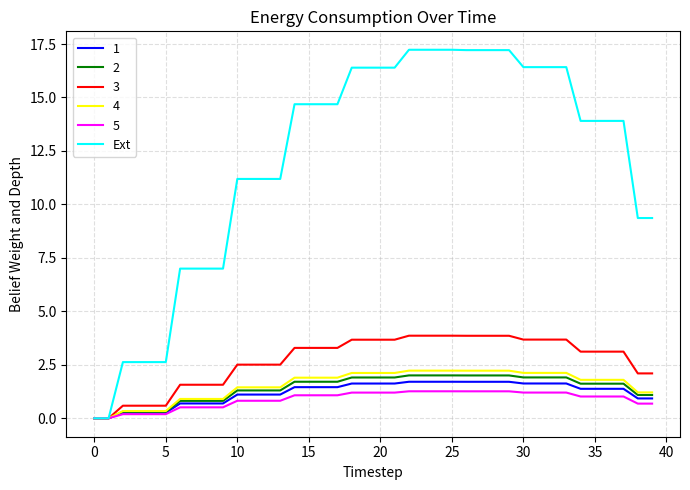

How many lines are shown in the chart?

6